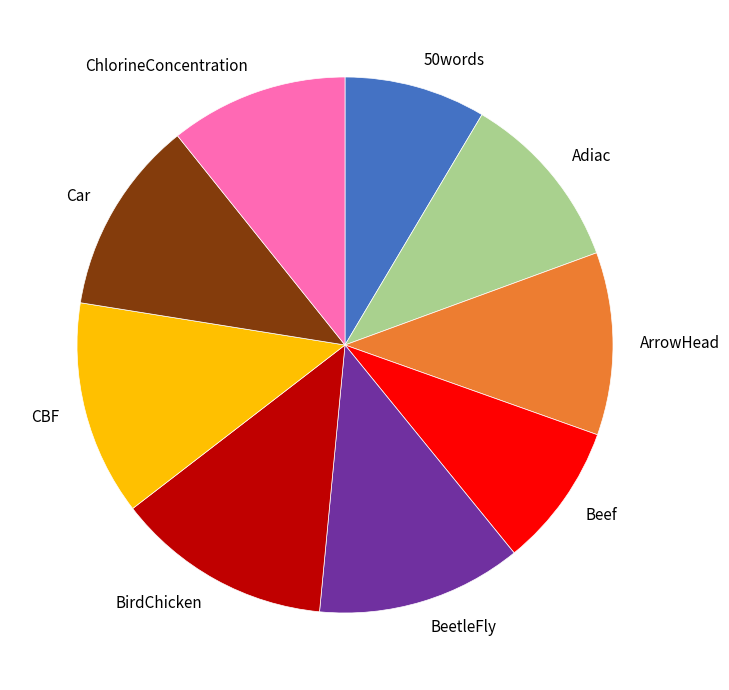

True or false: ArrowHead accounts for 11% of the total.

True